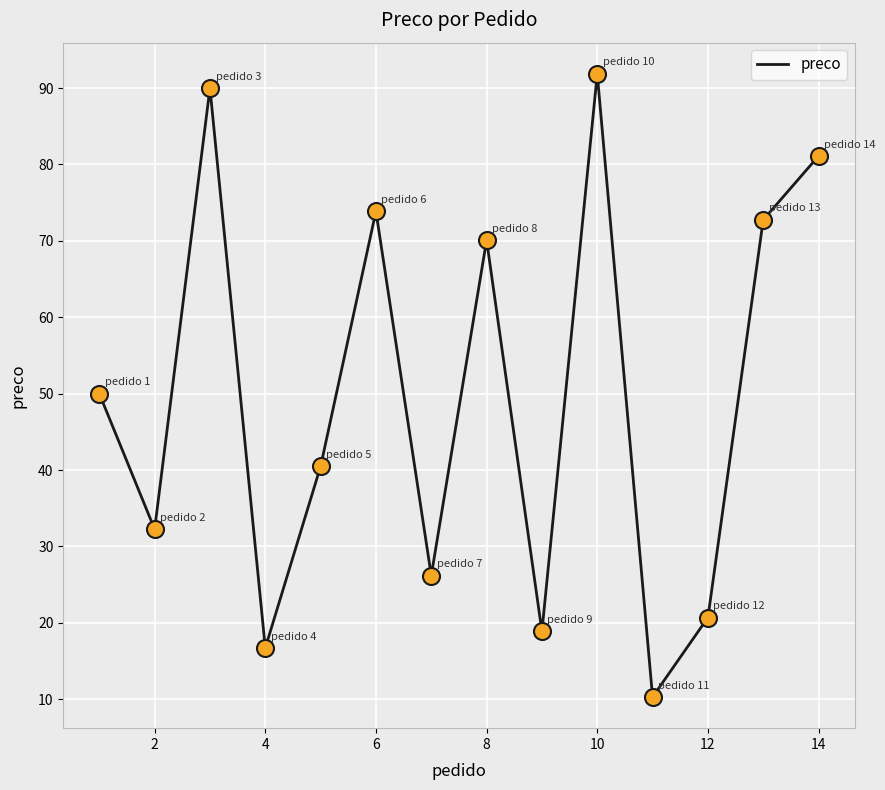

What is the minimum value shown in the chart?

10.3